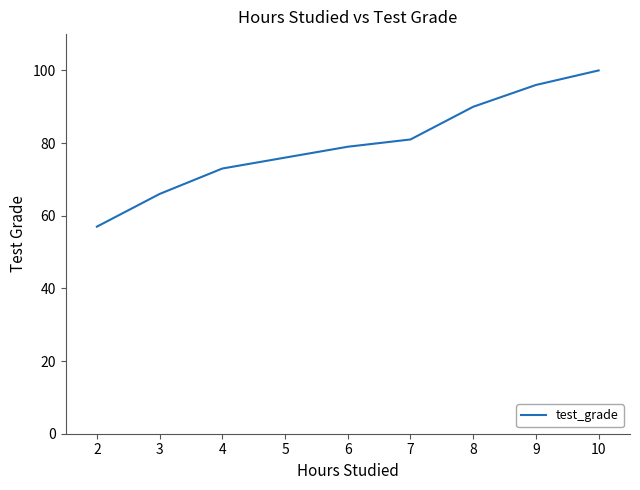

True or false: the data has more than 1 interior local peaks.

False